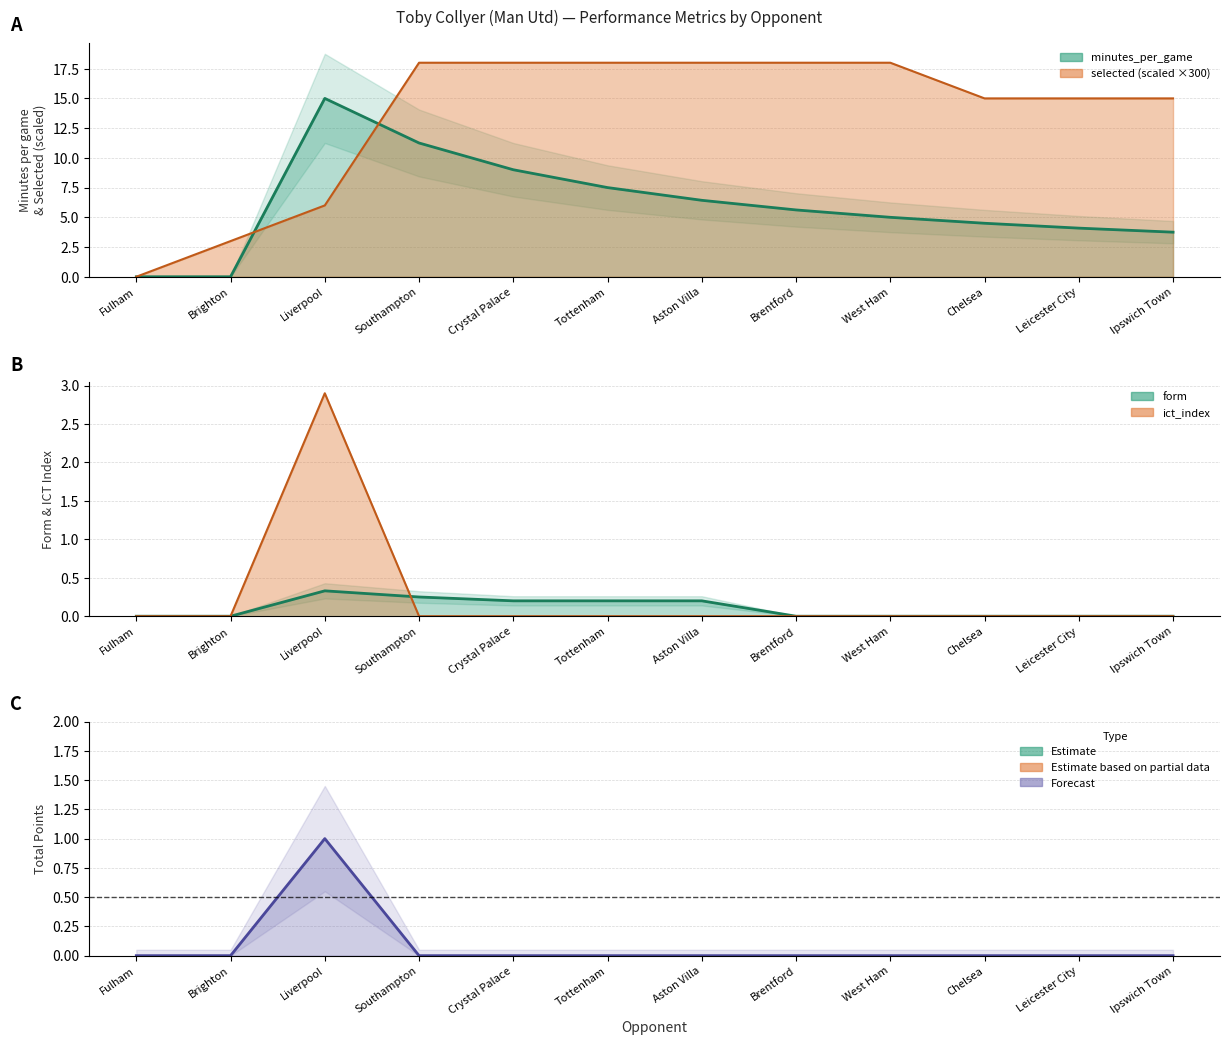

Is the value of ict_index at Chelsea greater than the value of form at Brighton?

No